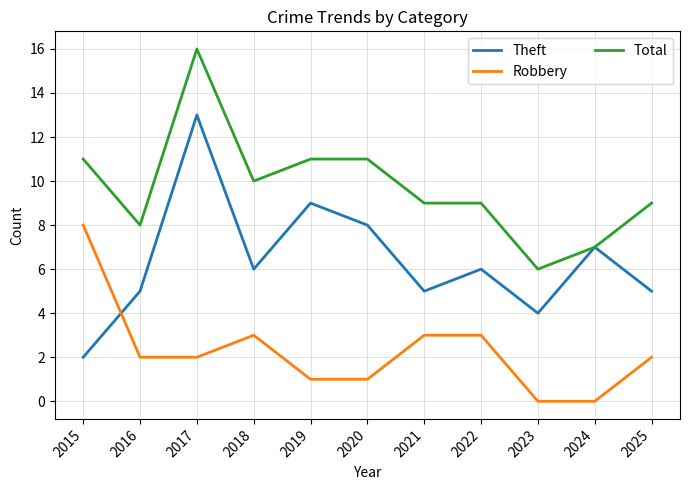

Which category has the lowest value in the Total series?

2023